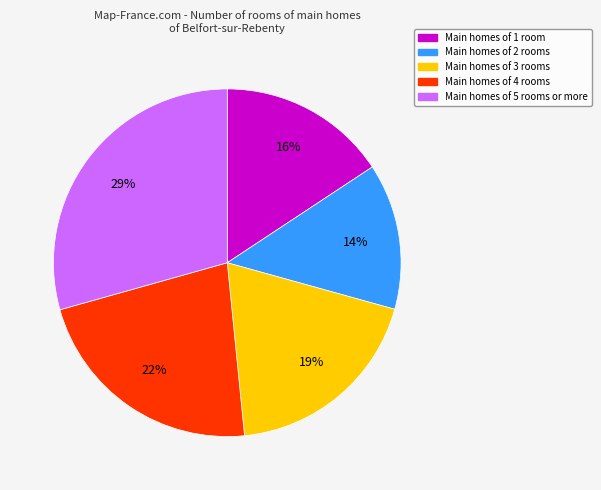

To the nearest percent, what is the average slice percentage?

20%